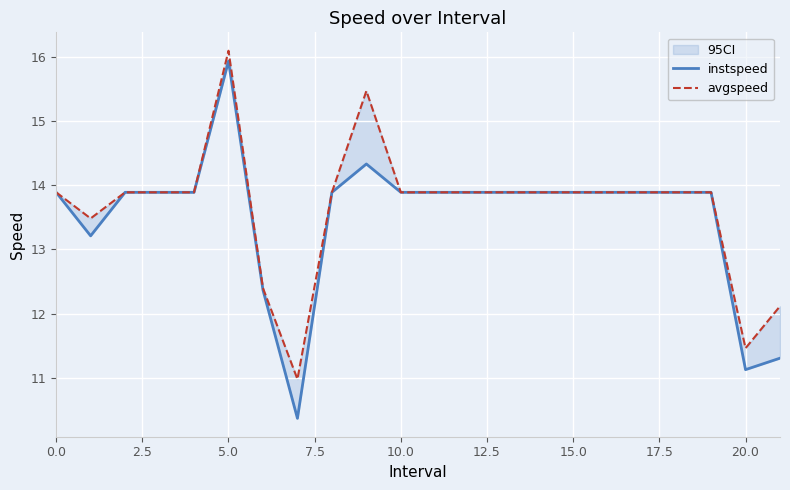

How many data points in instspeed are above 13?

18